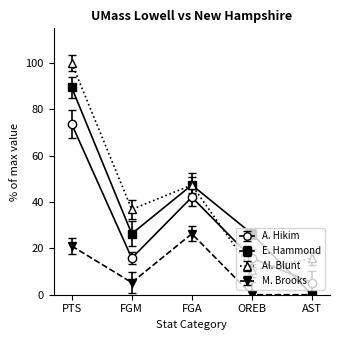

At which label does E. Hammond first exceed 26?

PTS